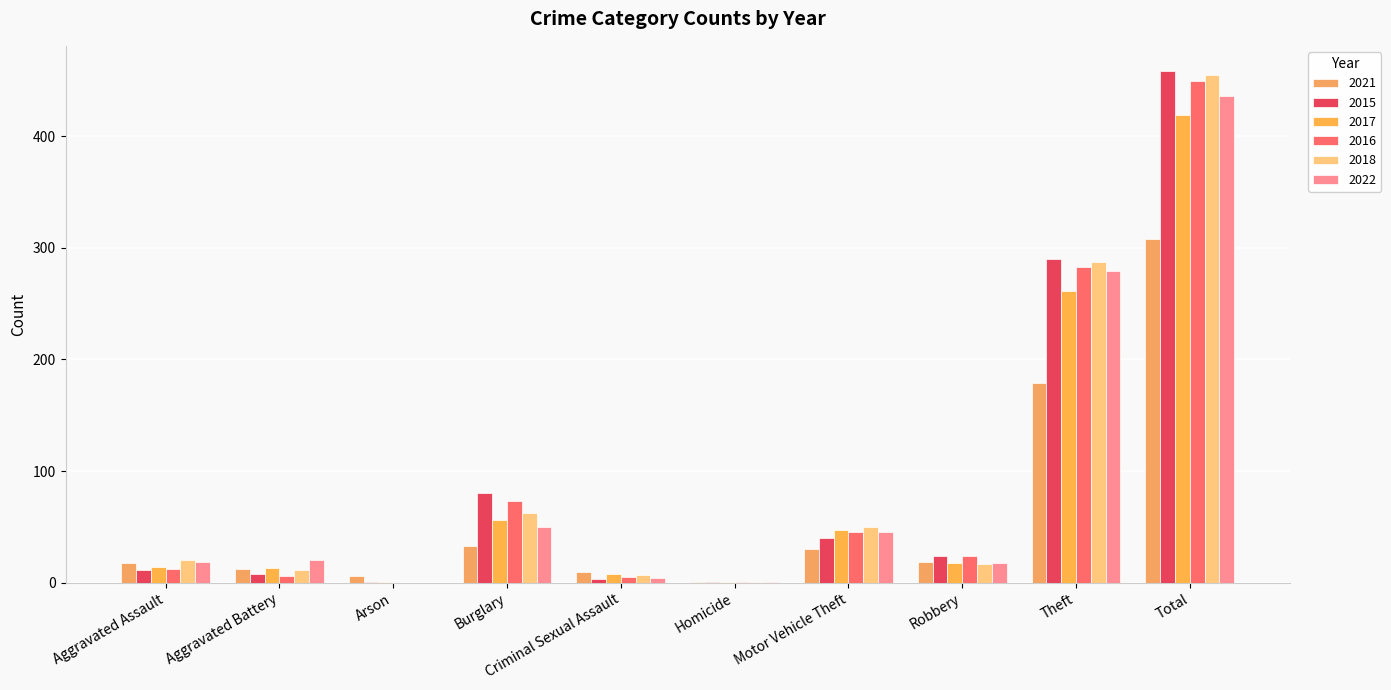

How many groups of bars are there?

10